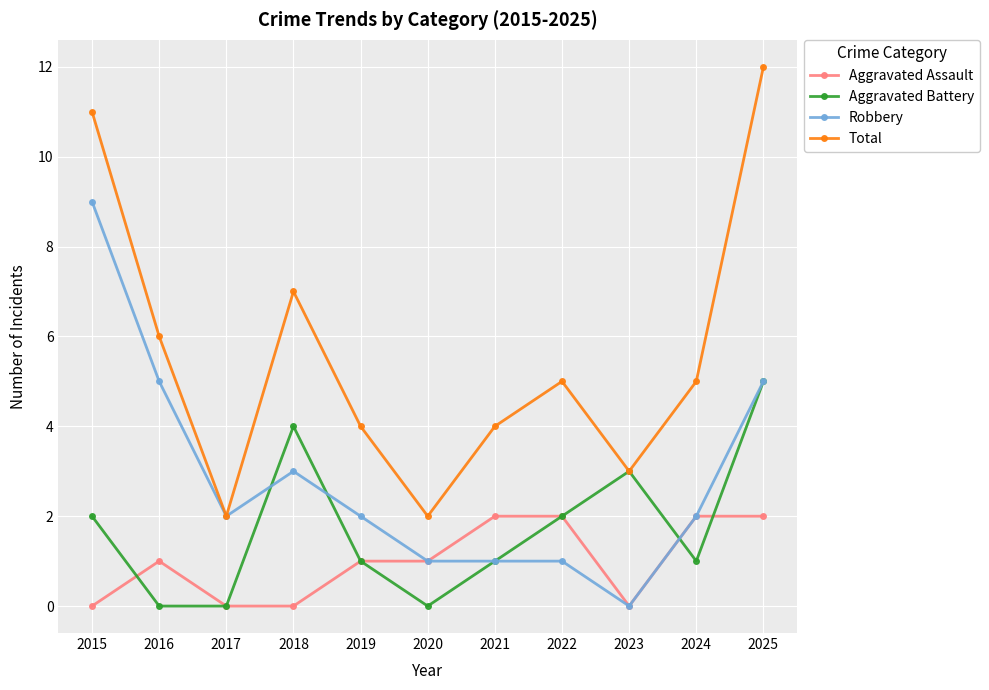

What is the difference between the highest and lowest values at 2020?

2